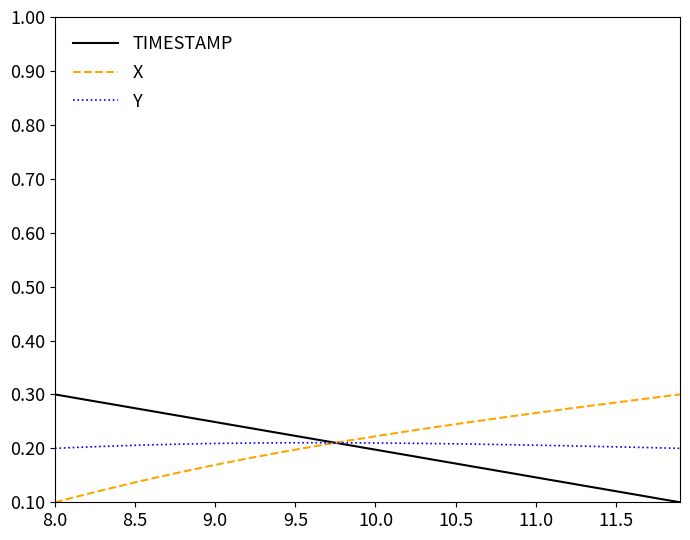

What are all the series names shown in the legend?

TIMESTAMP, X, Y